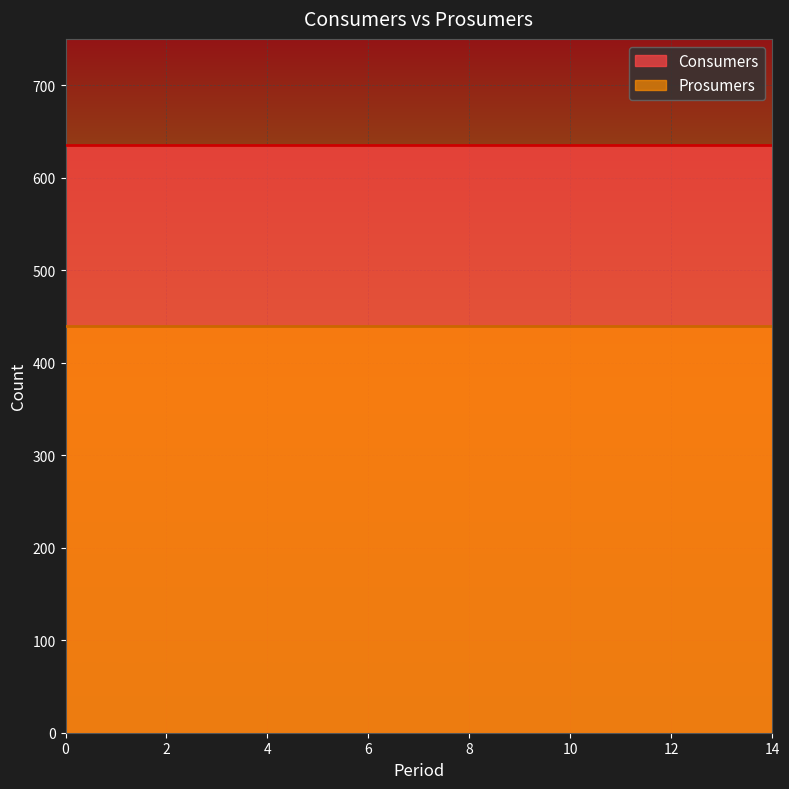

Reading right to left, extract all data points from this chart.

Consumers: 14=635	13=635	12=635	11=635	10=635	9=635	8=635	7=635	6=635	5=635	4=635	3=635	2=635	1=635	0=635
Prosumers: 14=440	13=440	12=440	11=440	10=440	9=440	8=440	7=440	6=440	5=440	4=440	3=440	2=440	1=440	0=440